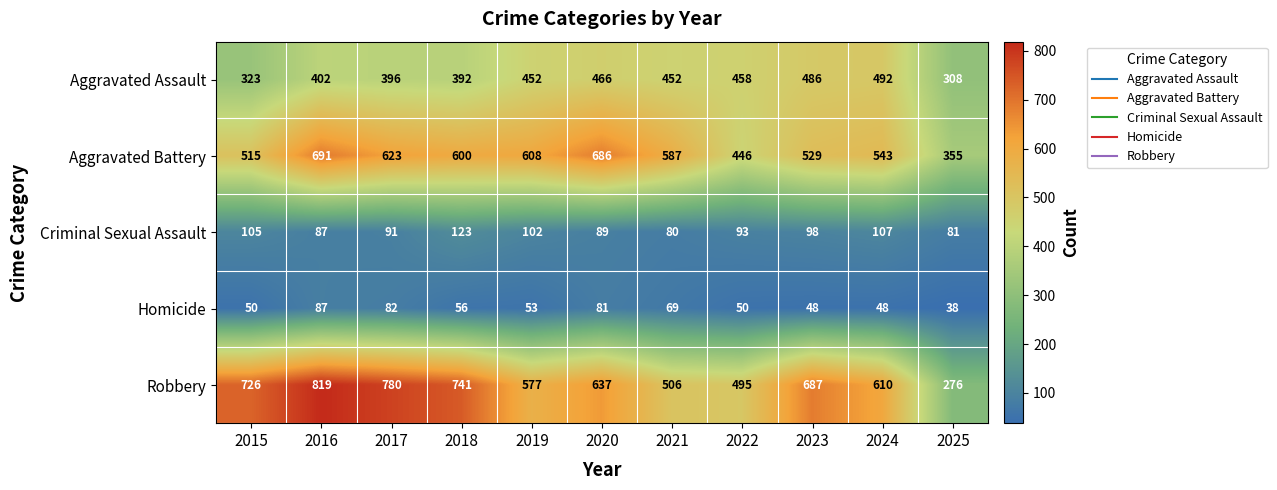

Which series has the largest total across all categories?

Robbery